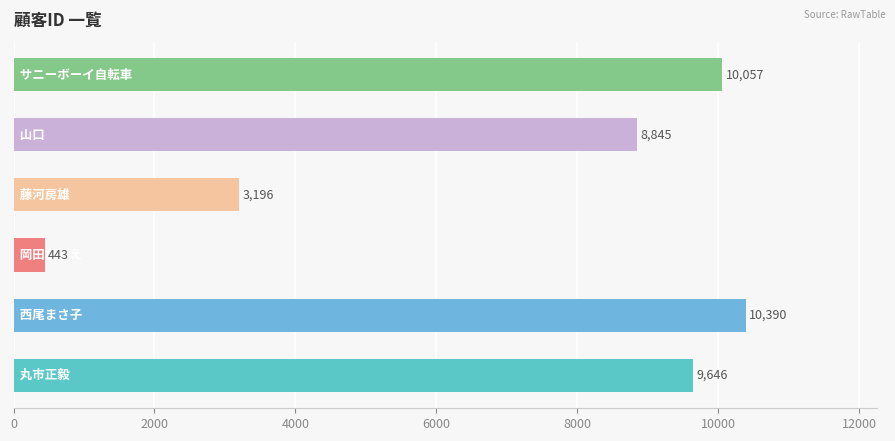

What is the minimum value shown in the chart?

443